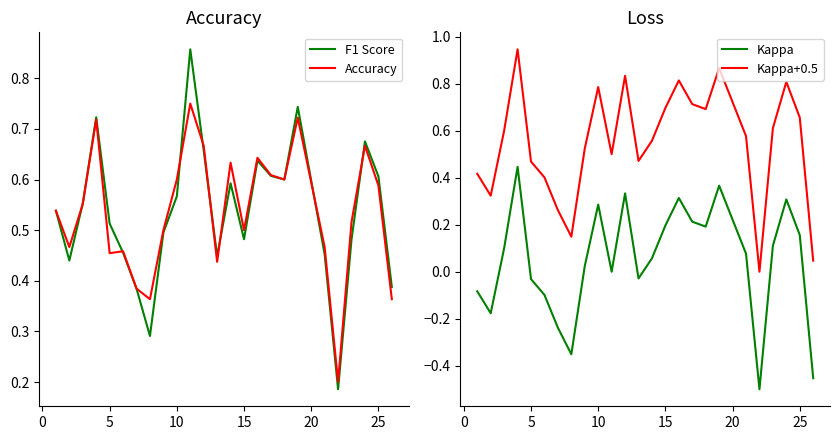

The F1 Score series shows 0.9 at 10. True or false?

False